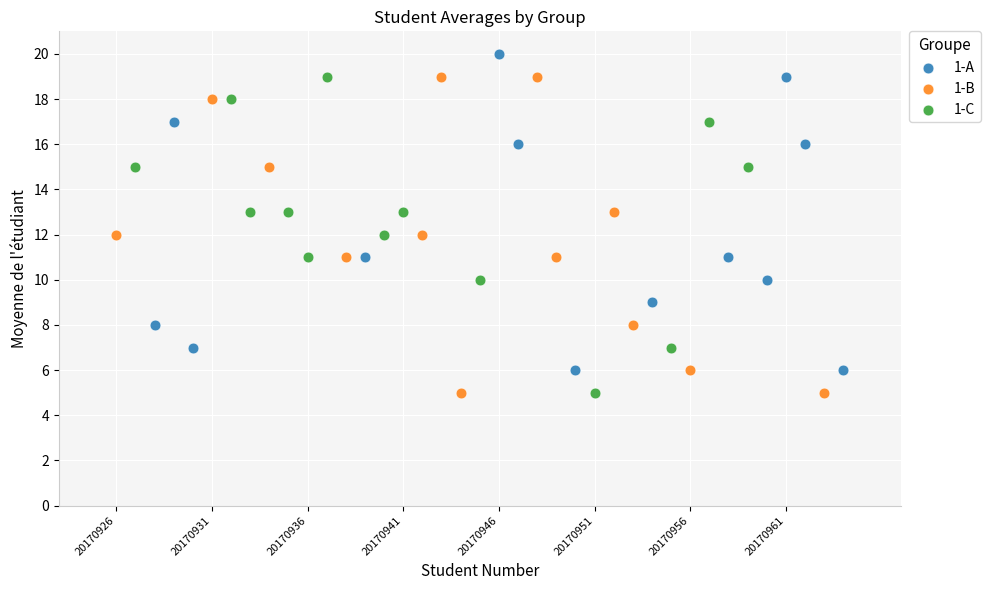

Which series contains the highest Y value?

1-A